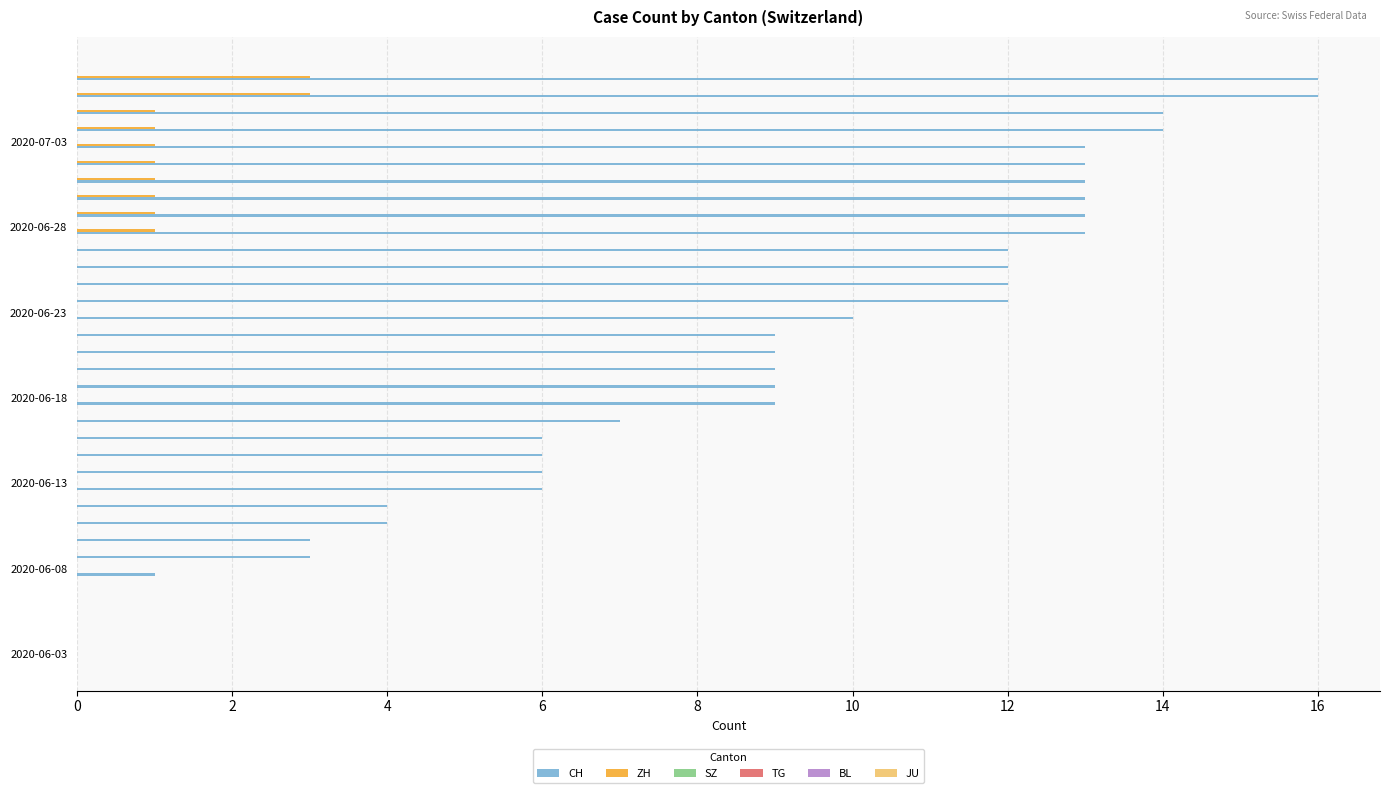

Which series has the largest total across all categories?

CH